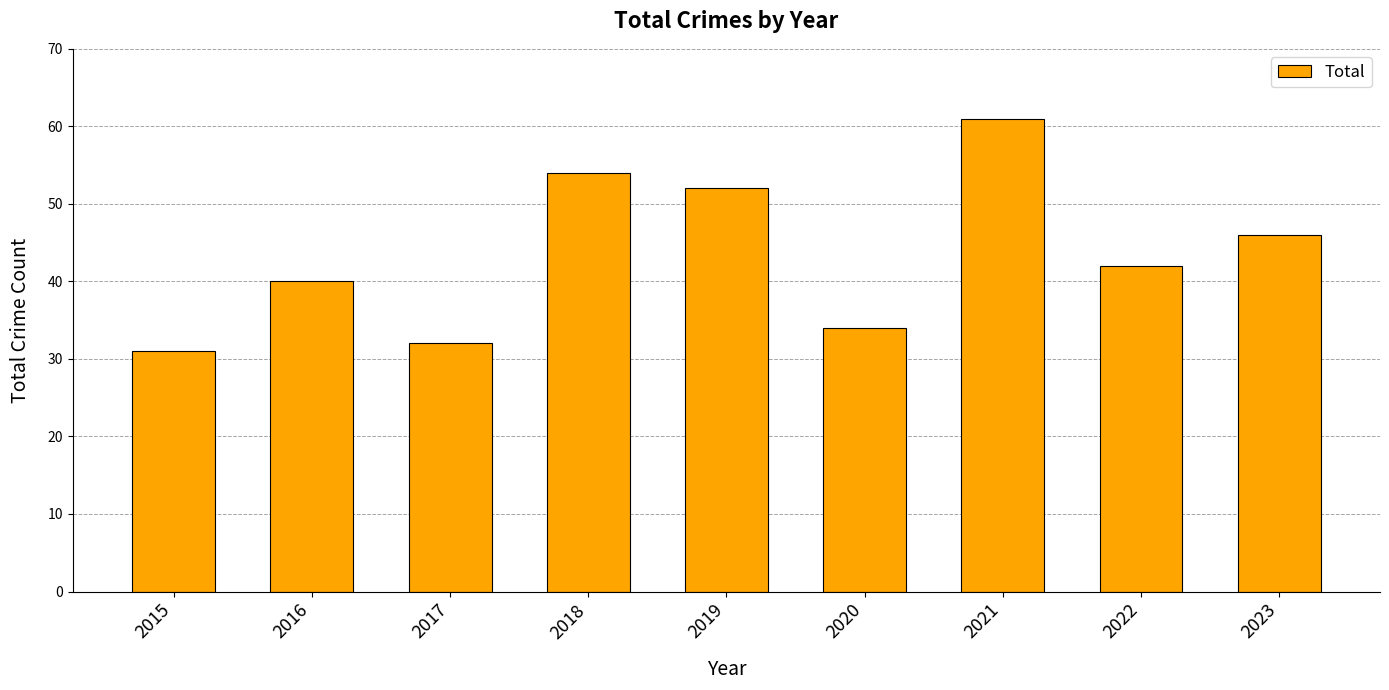

How many bars are there in total?

9